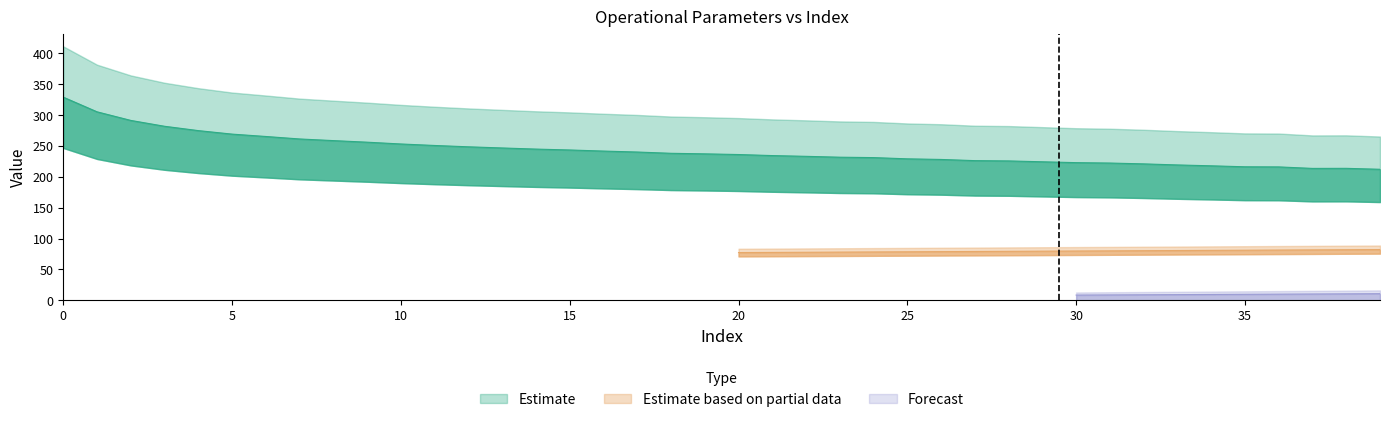

True or false: Combustivel [kg] and Autonomia Projetada [h] intersect in this chart.

False